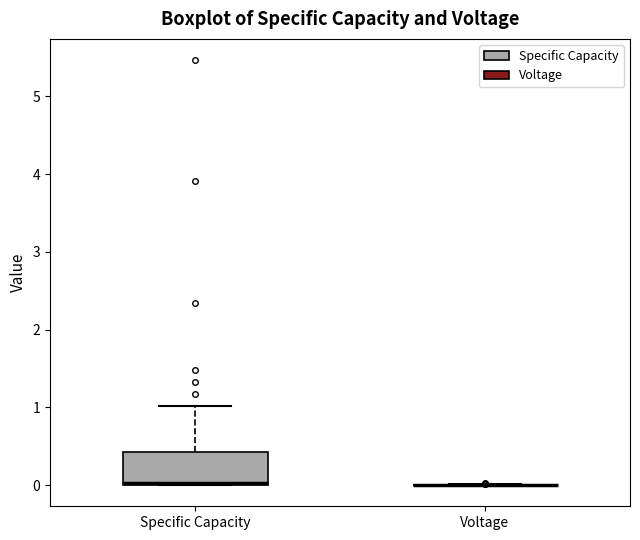

Which box is the tallest, from its lower edge to its upper edge?

Specific Capacity